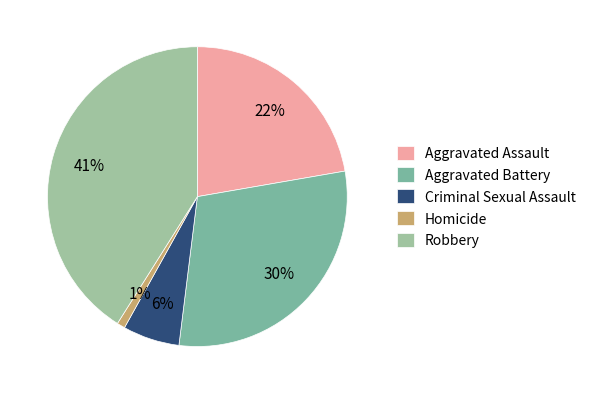

Combined, what portion of the pie is Robbery and Homicide?

41.9%